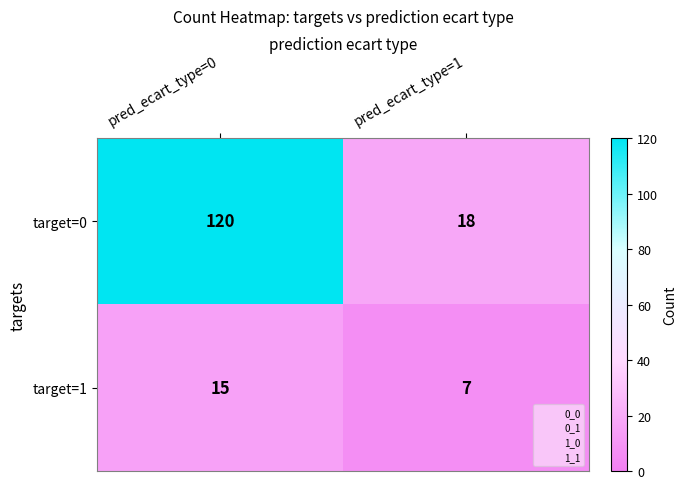

Reading left to right, what are all the values shown in this chart?

target=0: pred_ecart_type=0=120	pred_ecart_type=1=18
target=1: pred_ecart_type=0=15	pred_ecart_type=1=7